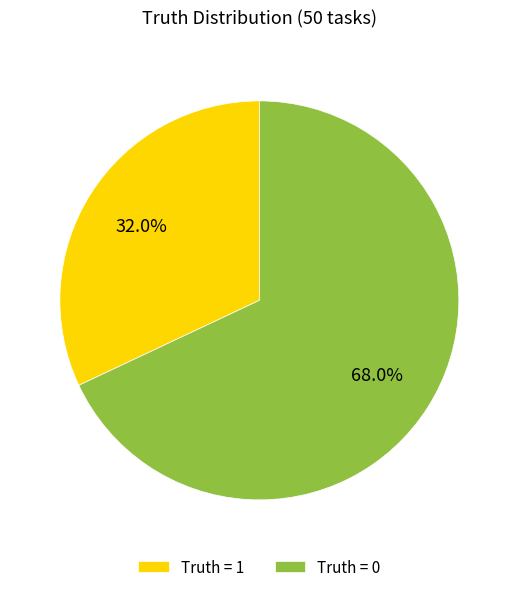

What is the smallest slice in the pie chart?

Truth = 1